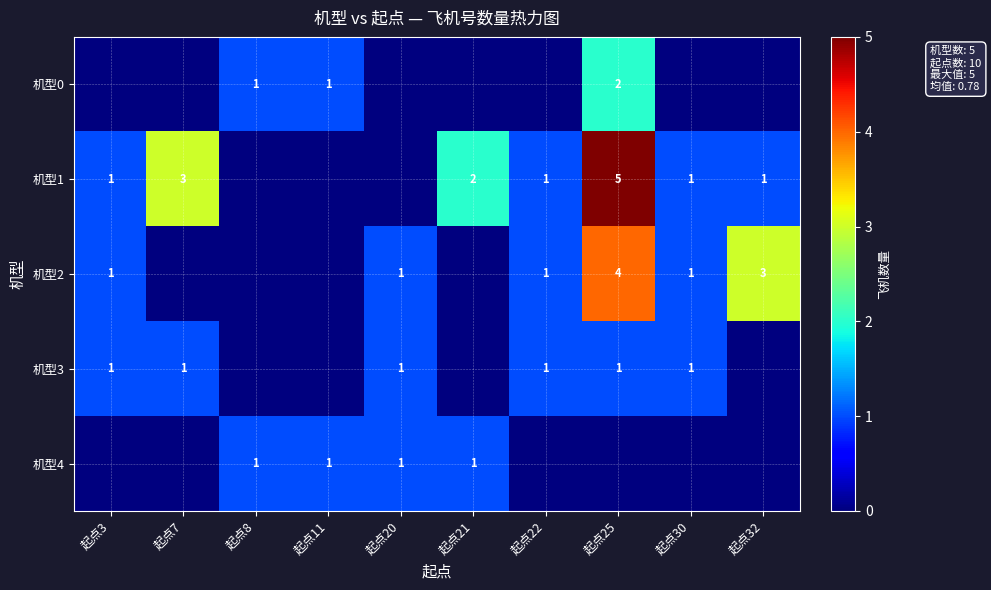

What is the sum of the 机型1 values at 起点7 and 起点21?

5